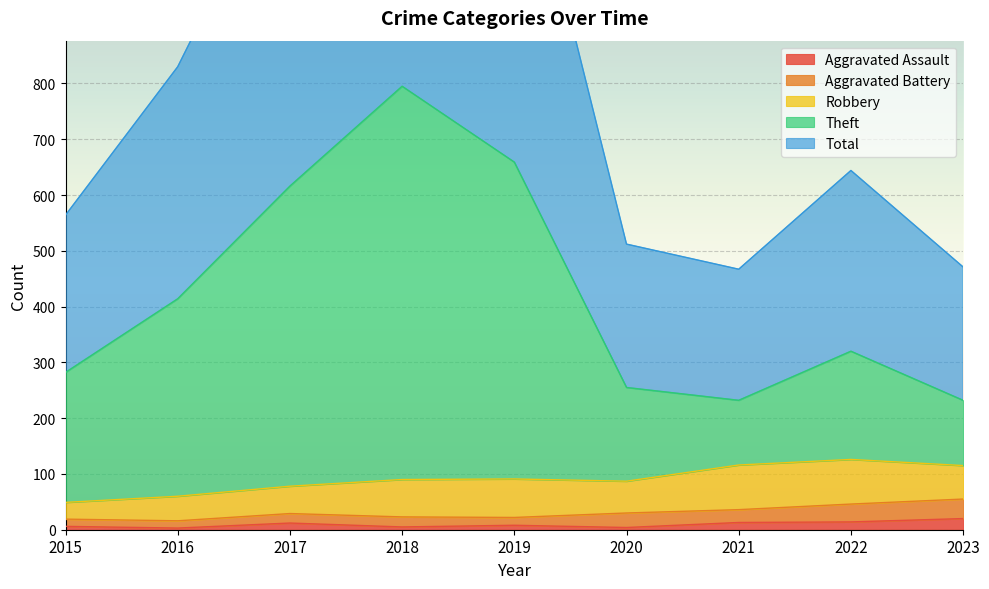

At which label is Aggravated Assault closest to 11?

2017